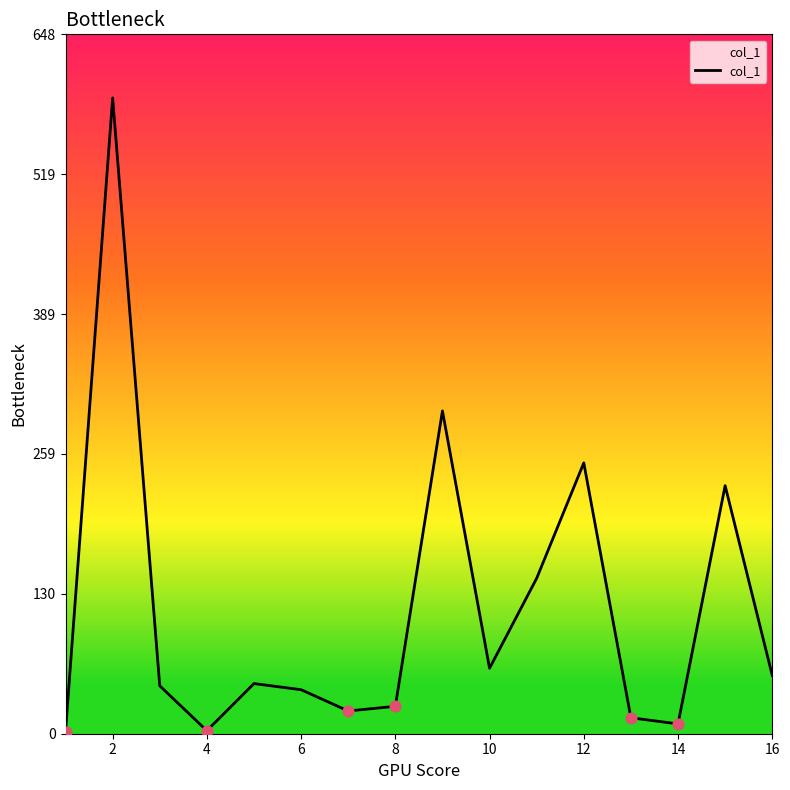

What is the maximum value shown in the chart?

589.5